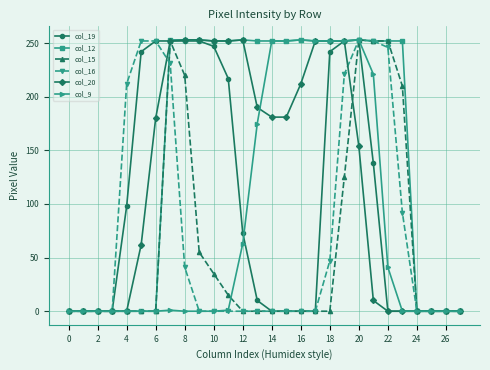

Which series has the largest total across all categories?

col_12